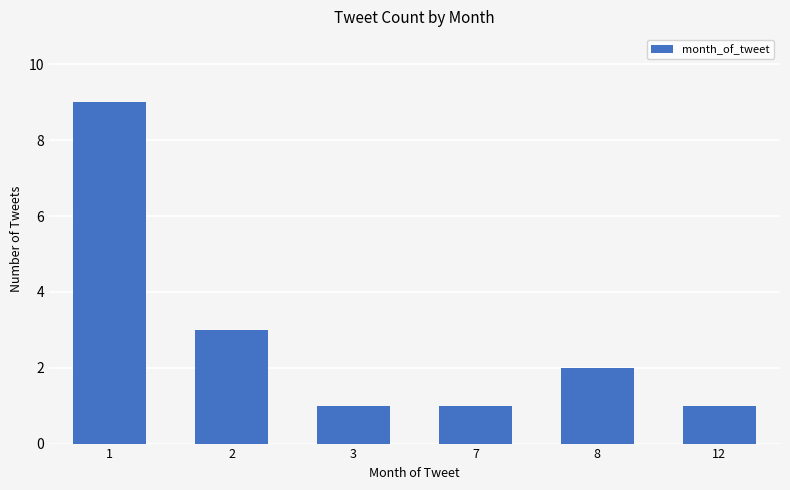

Reading left to right, transcribe all the data shown in this chart.

9	3	1	1	2	1